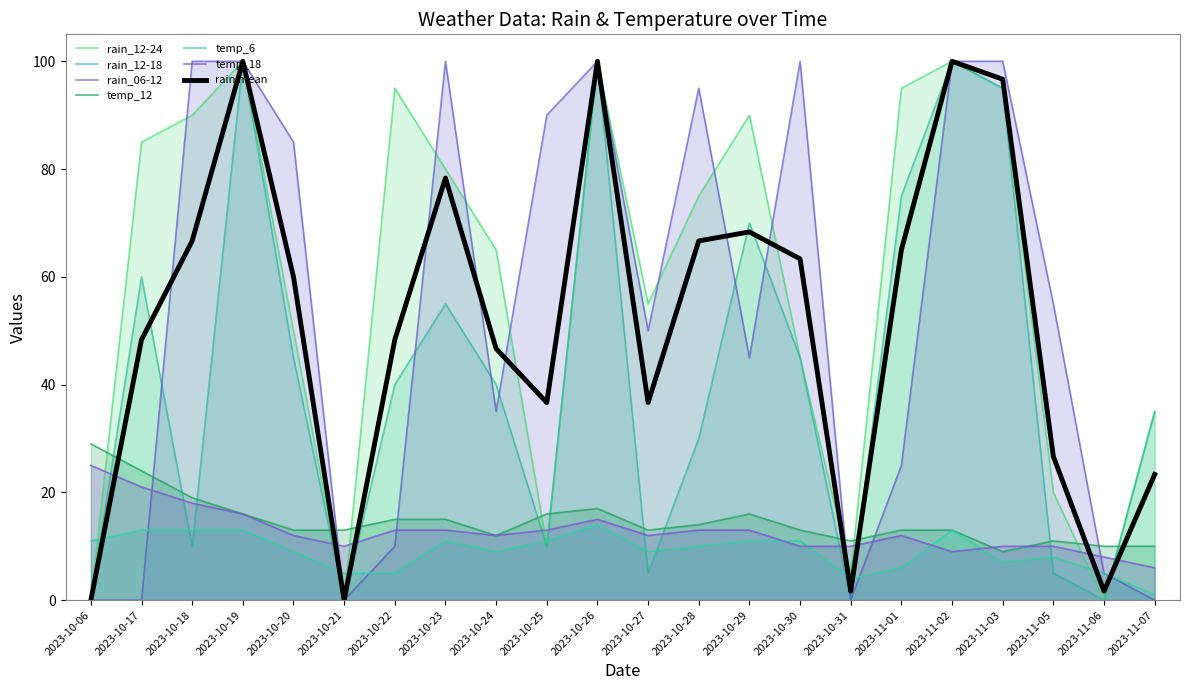

How many series are shown in this chart?

7